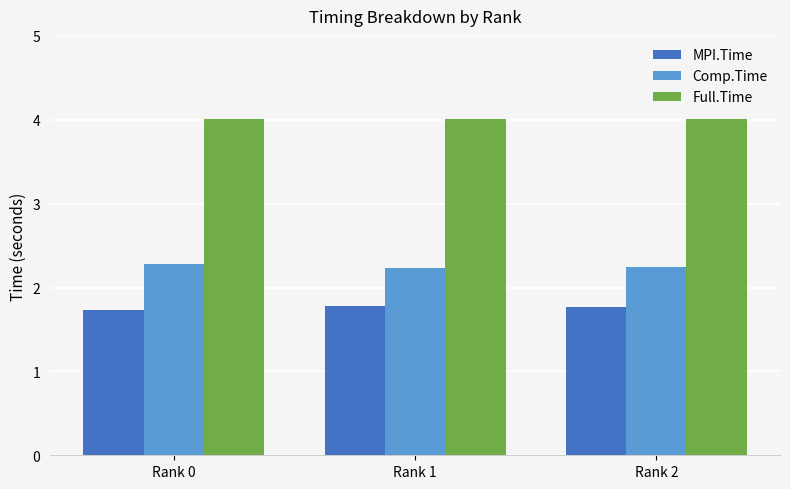

What is the sum of all Full.Time values?

12.0